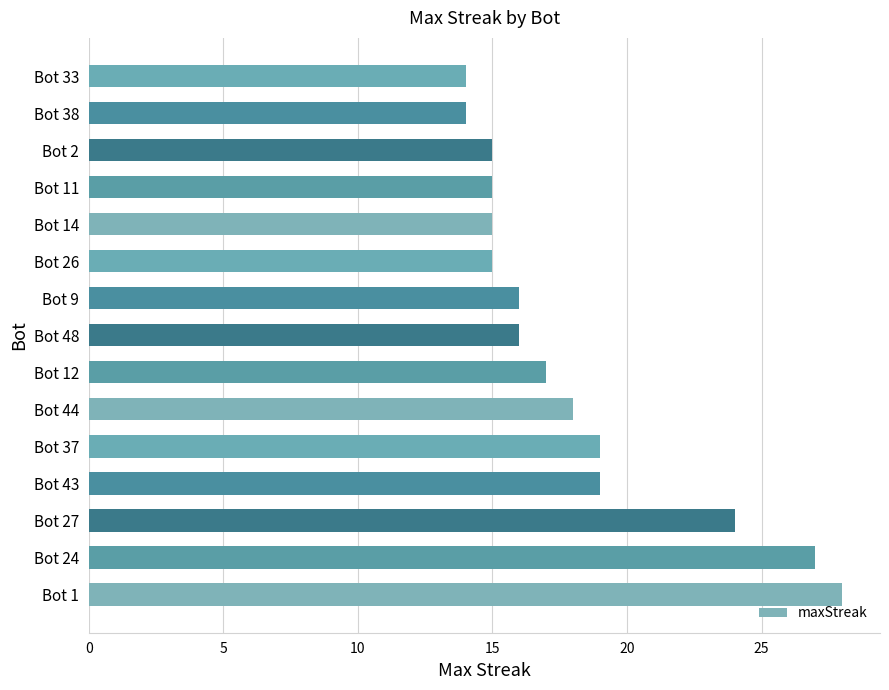

What is the difference between the maximum and second lowest values?

14